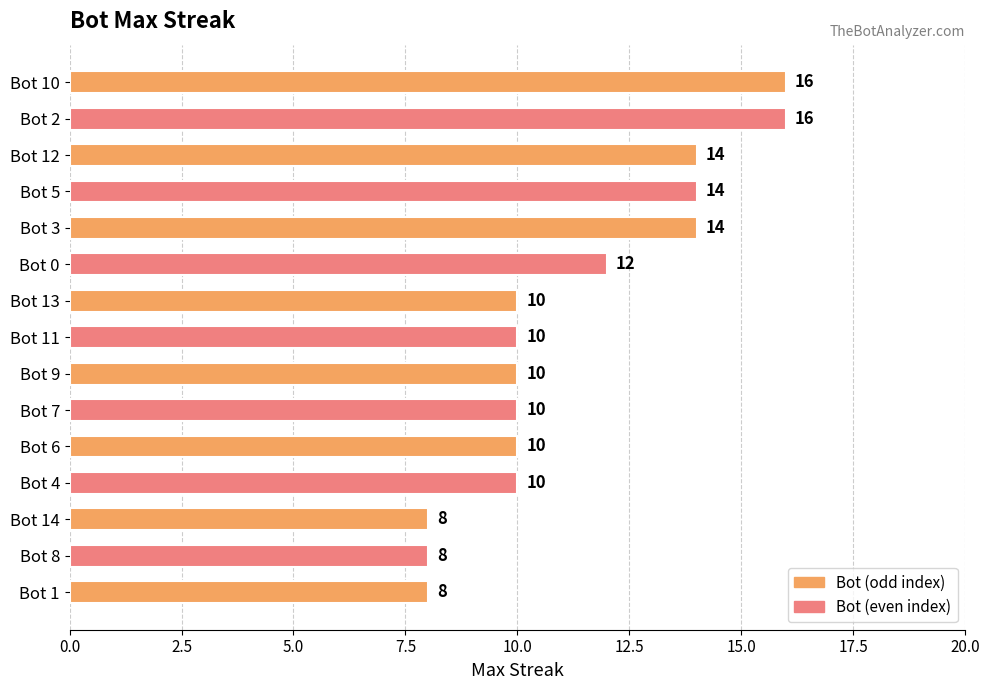

What value does the data have at Bot 2?

16